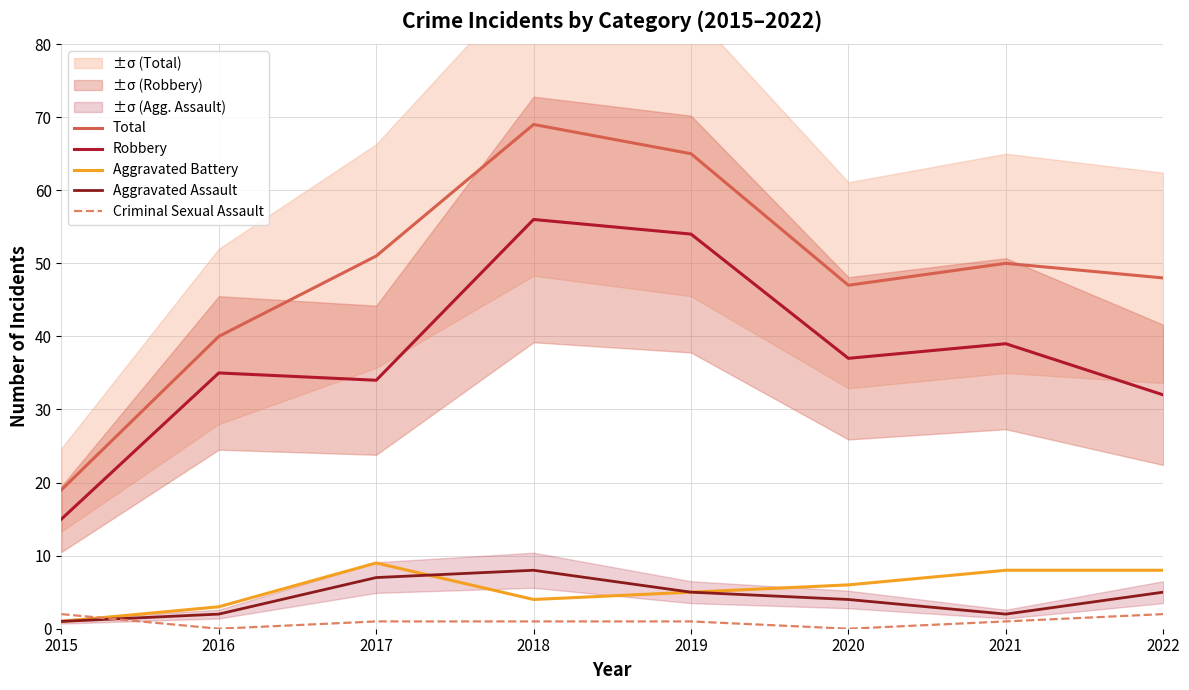

Does the chart display data point markers on the line(s)?

No